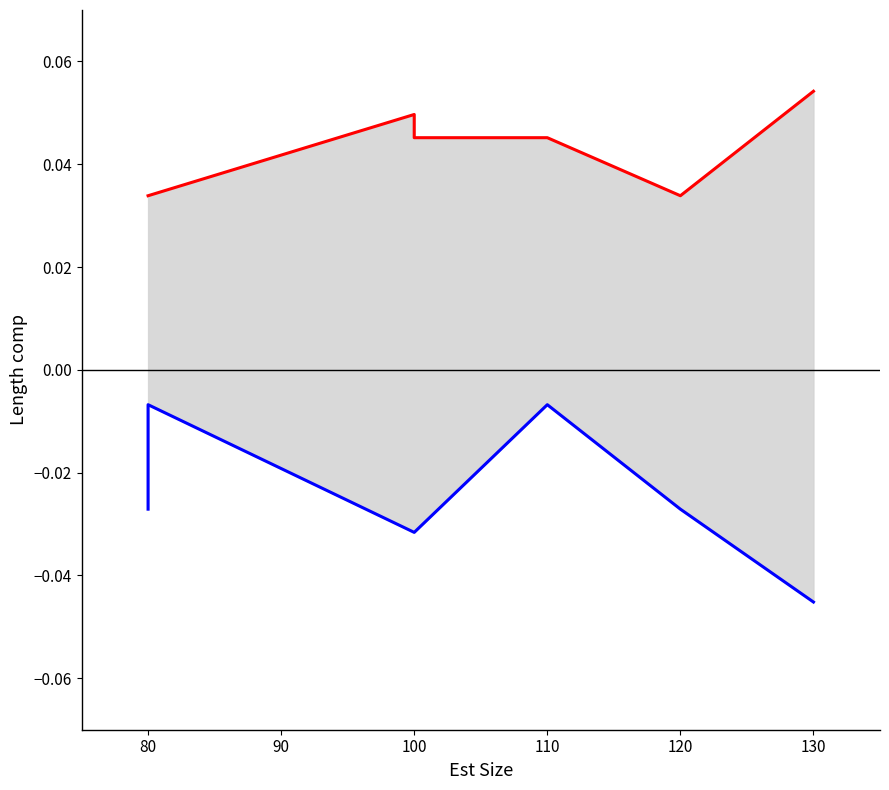

True or false: Est Time and Act Time (neg) intersect in this chart.

False